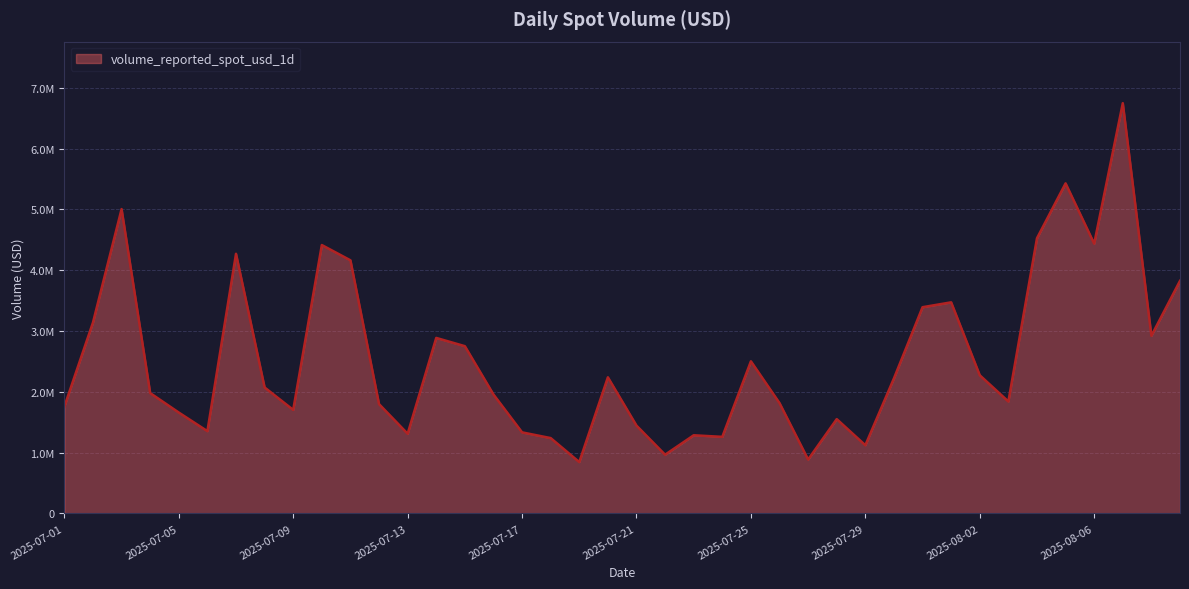

At which category does the data reach its first local valley?

2025-07-06